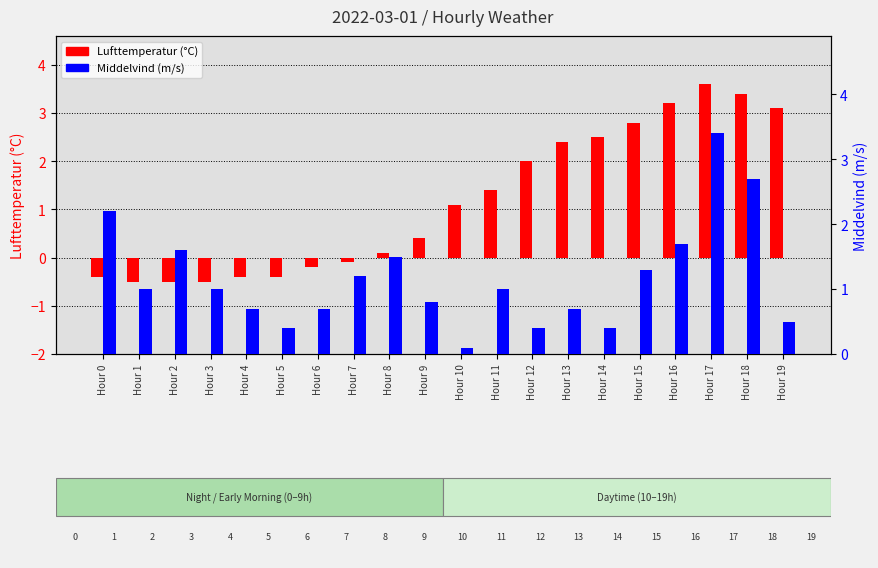

What is the maximum value shown in the chart?

3.6